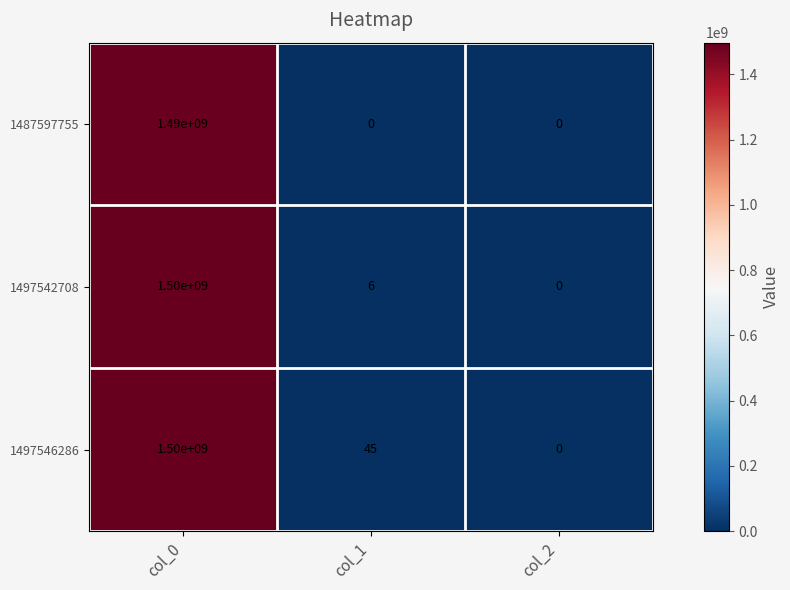

Reading left to right, list all the values displayed in this chart.

1487597755: 1490000000	0	0
1497542708: 1500000000	6	0
1497546286: 1500000000	45	0